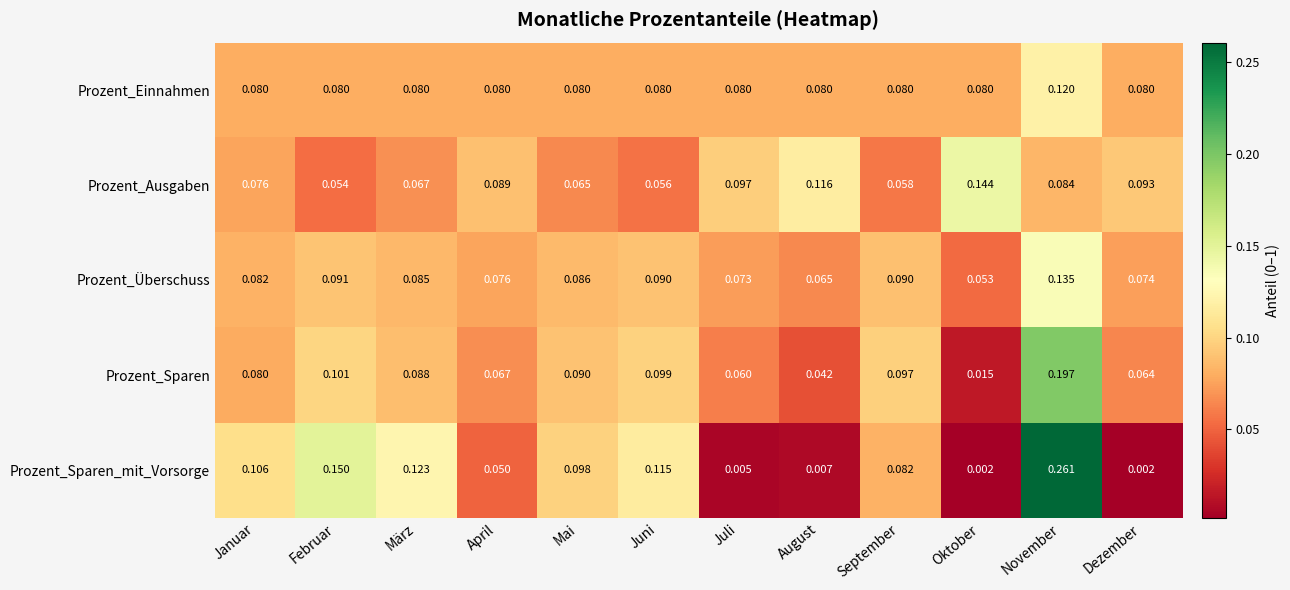

At which label does Prozent_Überschuss reach its minimum?

Oktober